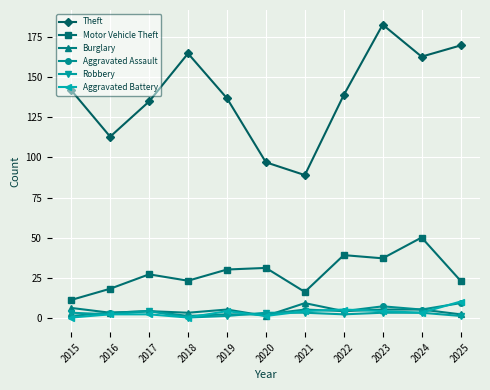

Which series changed the most between 2019 and 2022?

Motor Vehicle Theft